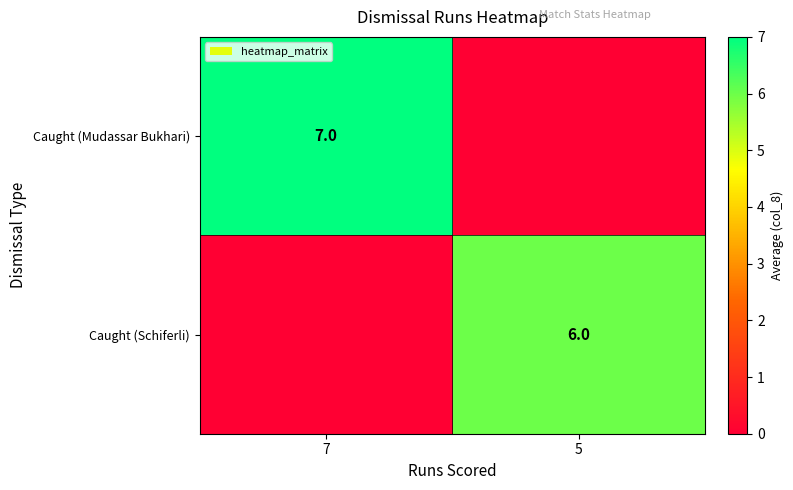

Is it true that Caught (Mudassar Bukhari) equals 2 at 7?

False